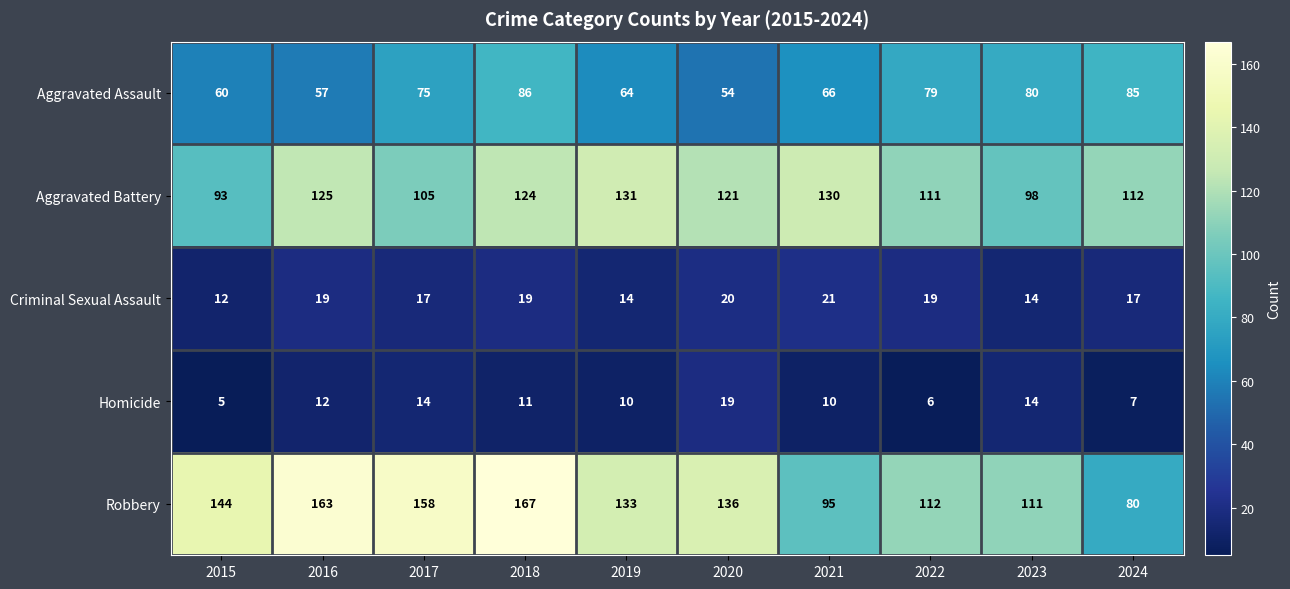

True or false: Criminal Sexual Assault has a value of 17 at 2024.

True